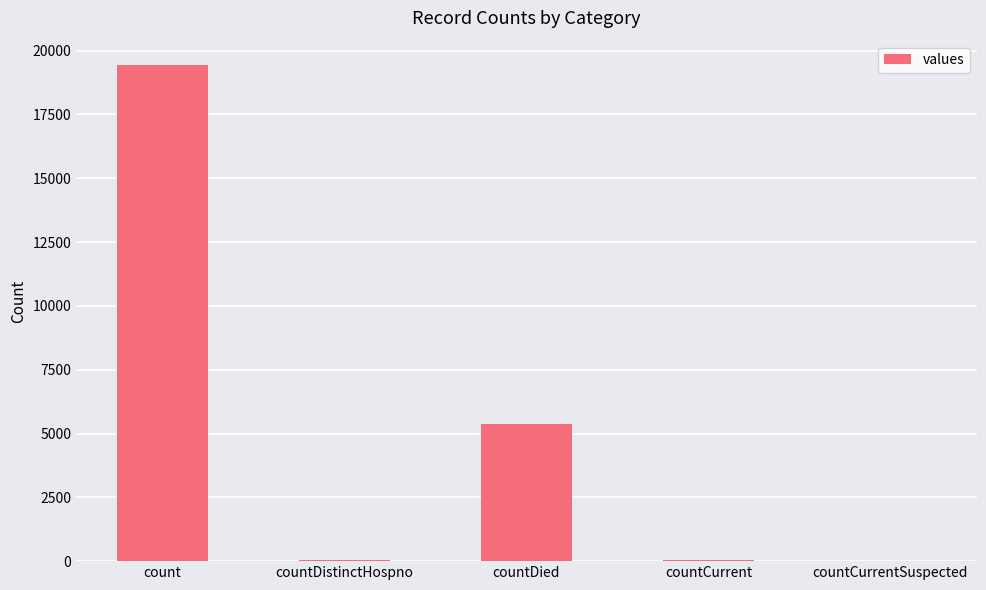

Are the bars horizontal?

No